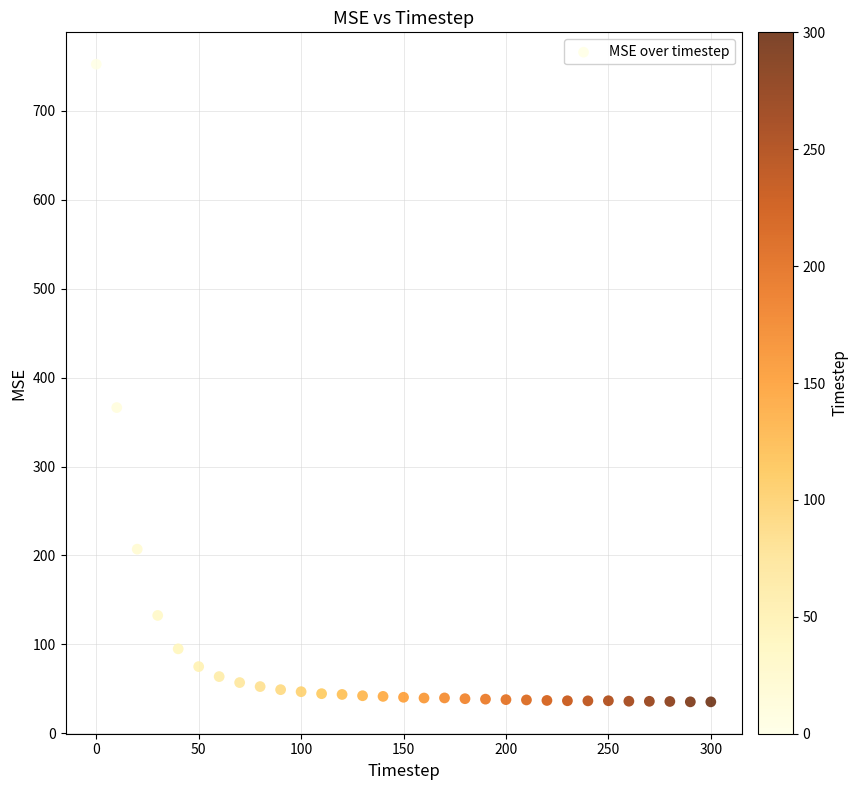

What Y value in the scatter plot is closest to 393?

366.3